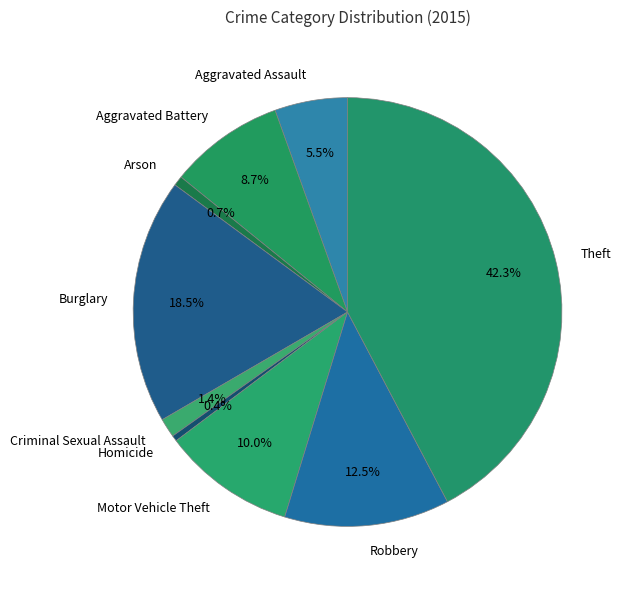

Which has a higher value, Aggravated Assault or Homicide?

Aggravated Assault